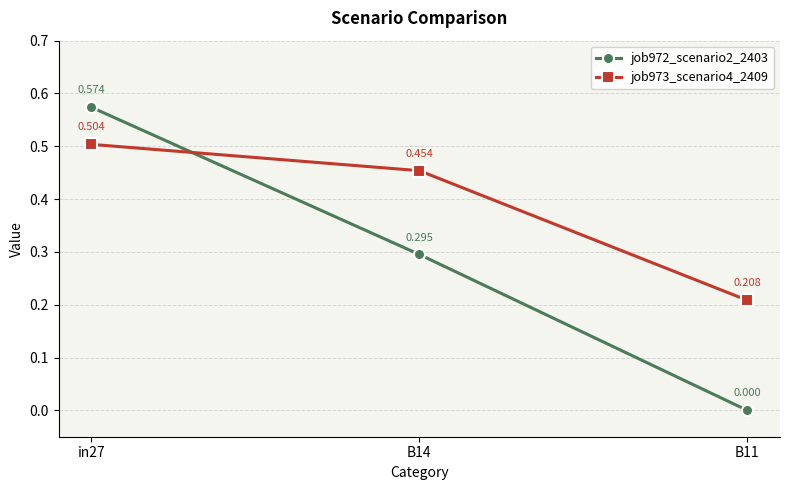

Is the value of job973_scenario4_2409 at B14 greater than the value of job972_scenario2_2403 at B14?

Yes